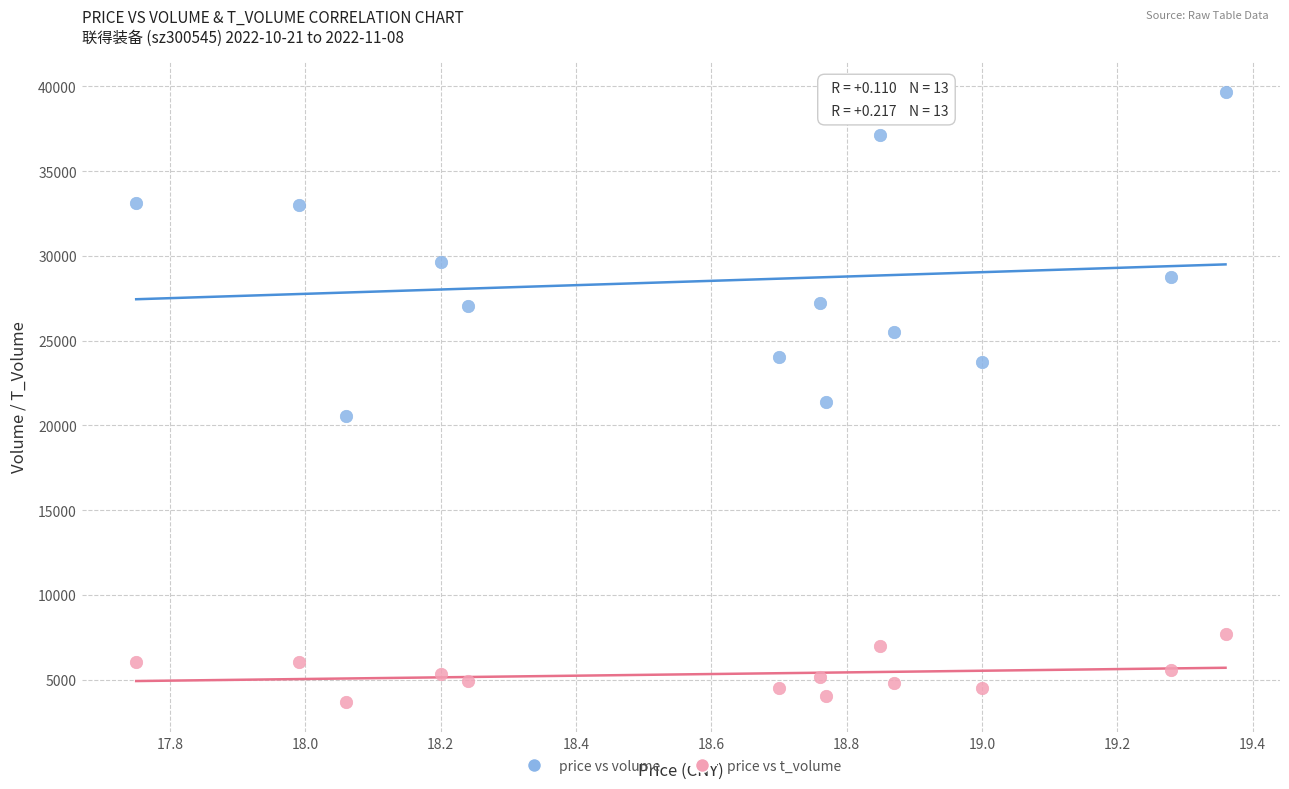

In the price vs volume series, what Y value is closest to 30139?

29655